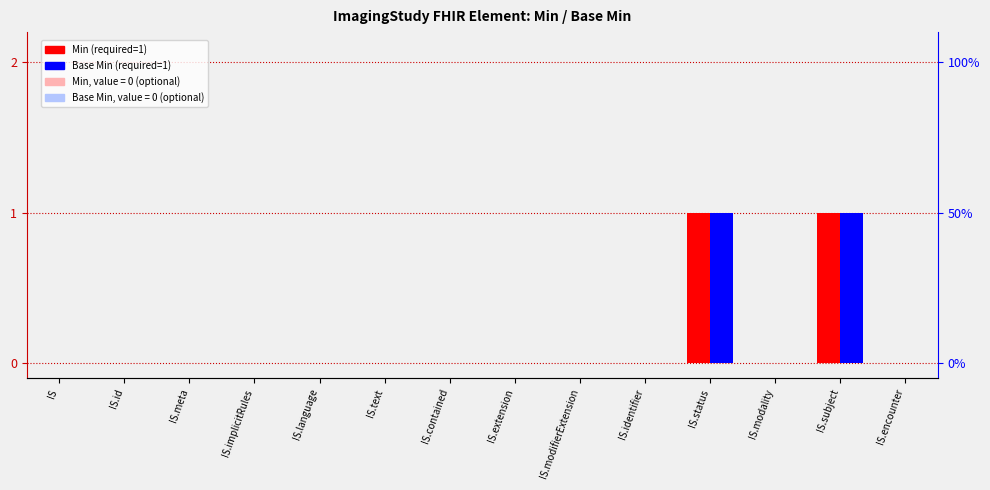

The value of Base Min (0) at IS.id is 0. True or false?

False